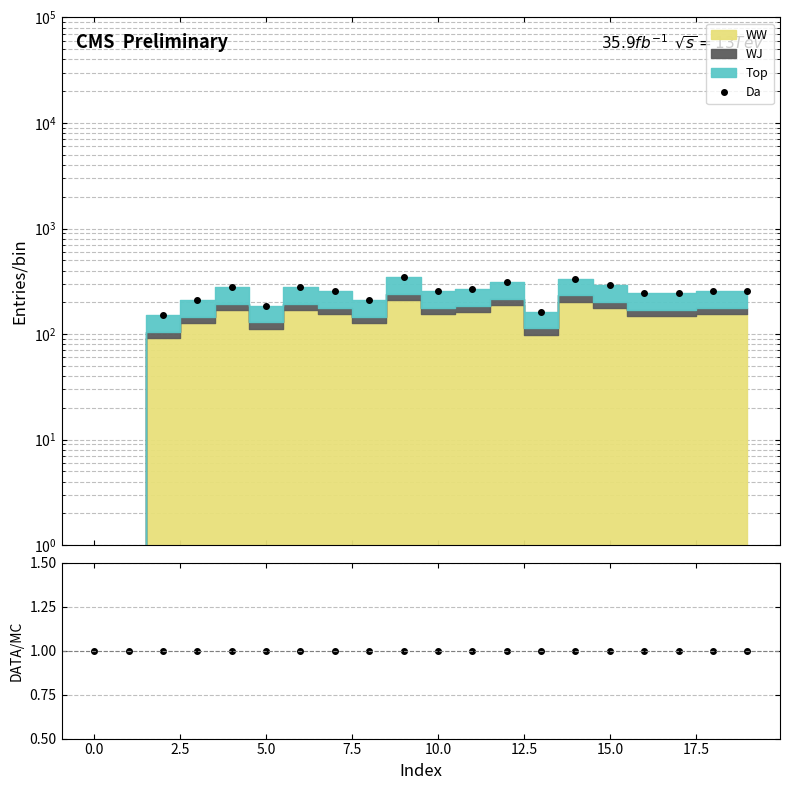

What is the value of the Da point at the 8th from the left?

254.0